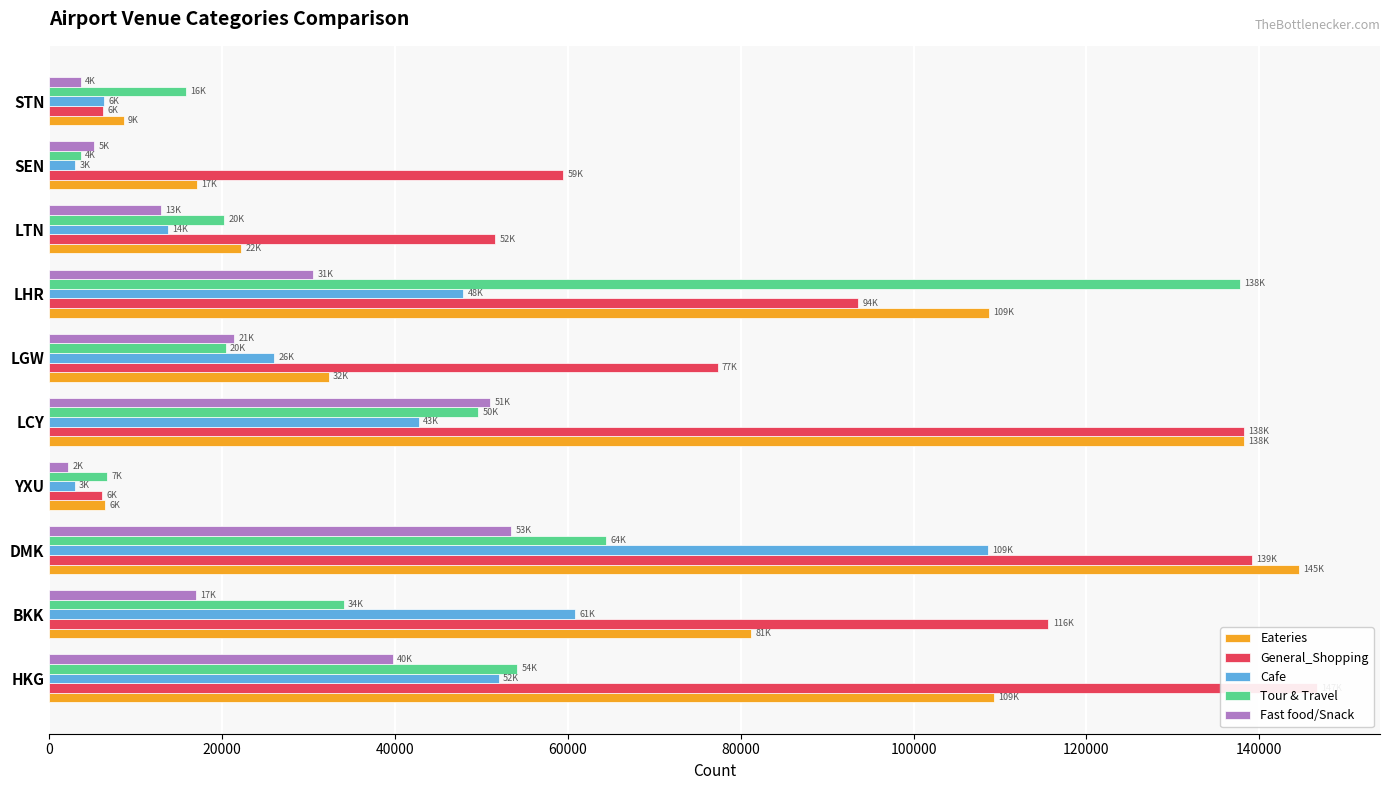

At how many categories does at least one series exceed 53210?

7